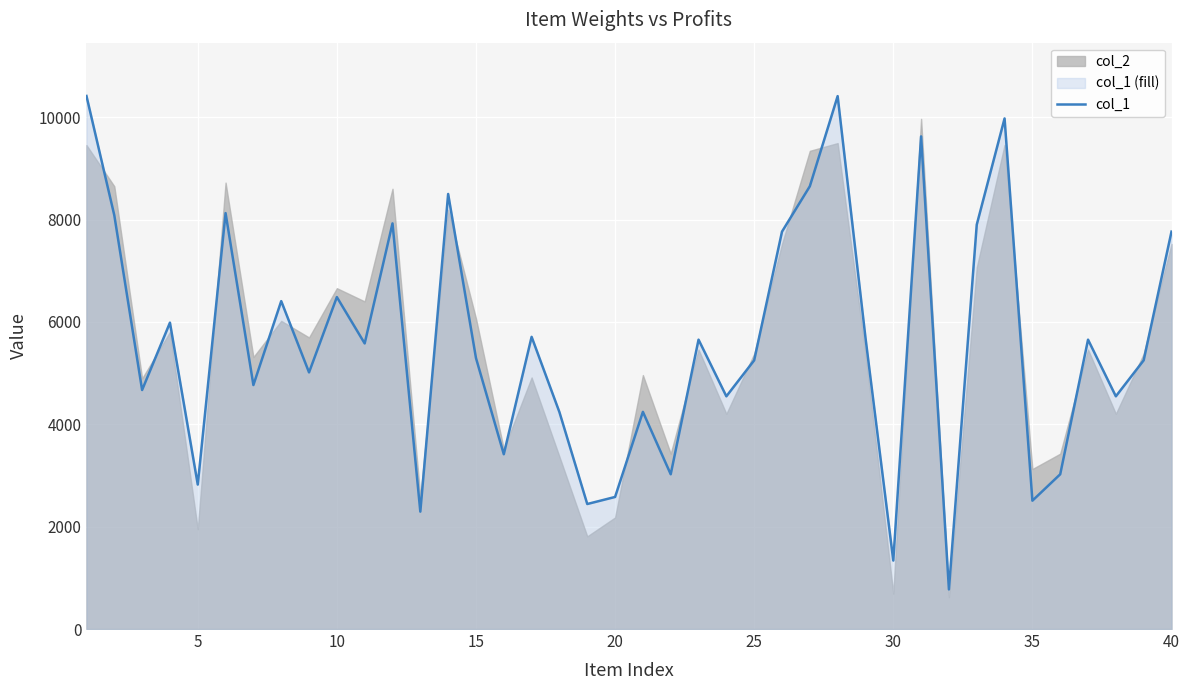

The value of col_1 at 5 is 2823. True or false?

True